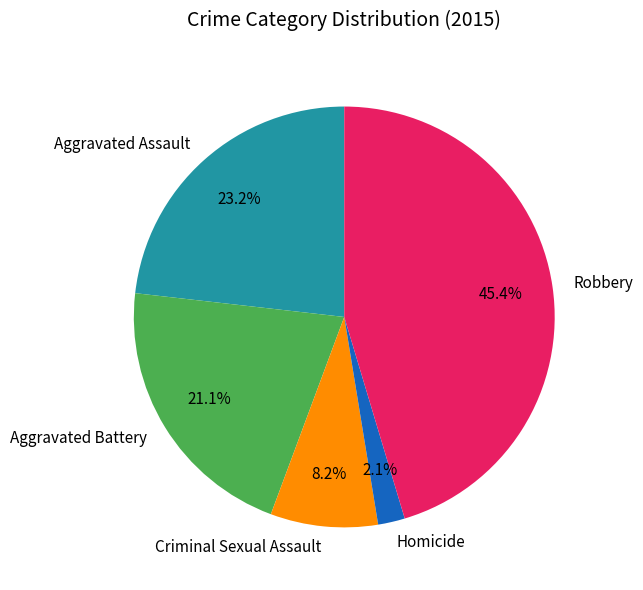

The Robbery slice represents 32% of the pie. True or false?

False